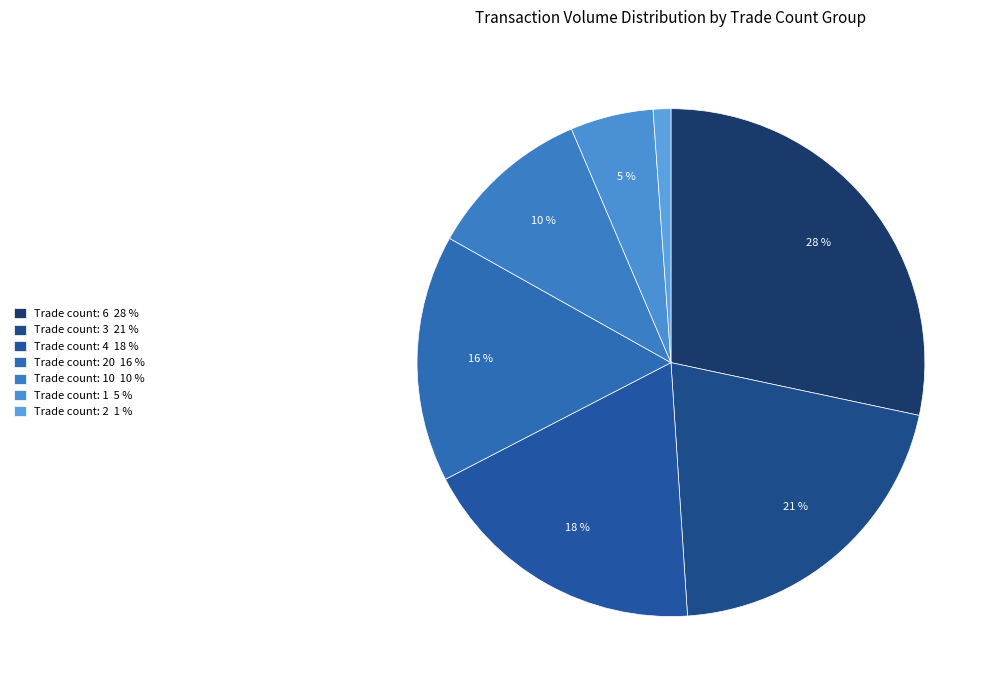

Count the number of slices in the pie.

7